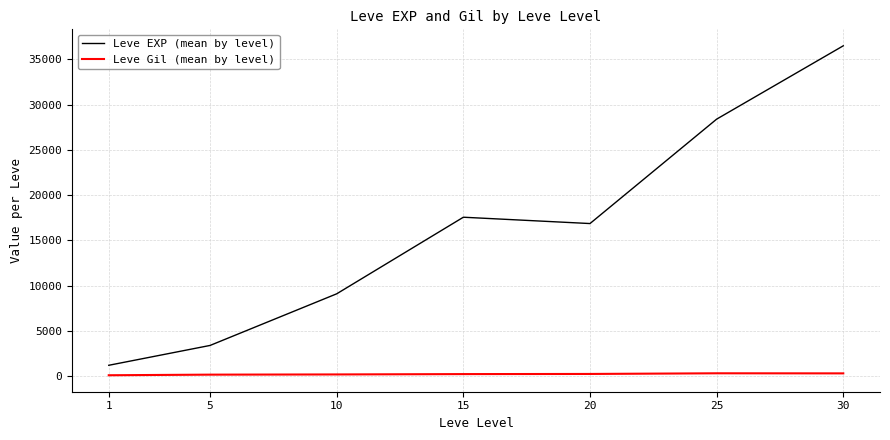

True or false: Leve EXP (mean by level) and Leve Gil (mean by level) cross at least once.

False